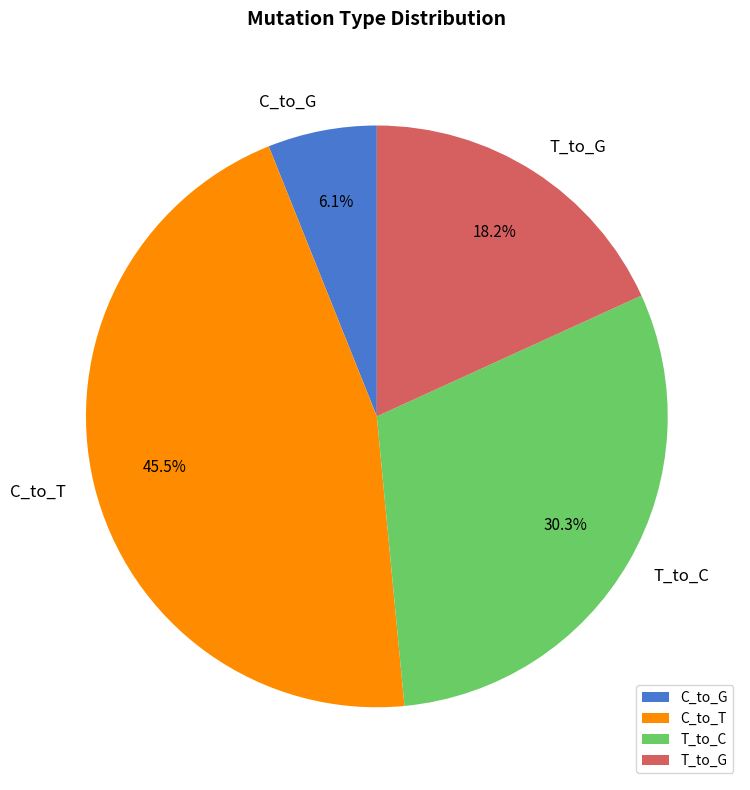

Which has a higher value, C_to_T or C_to_G?

C_to_T